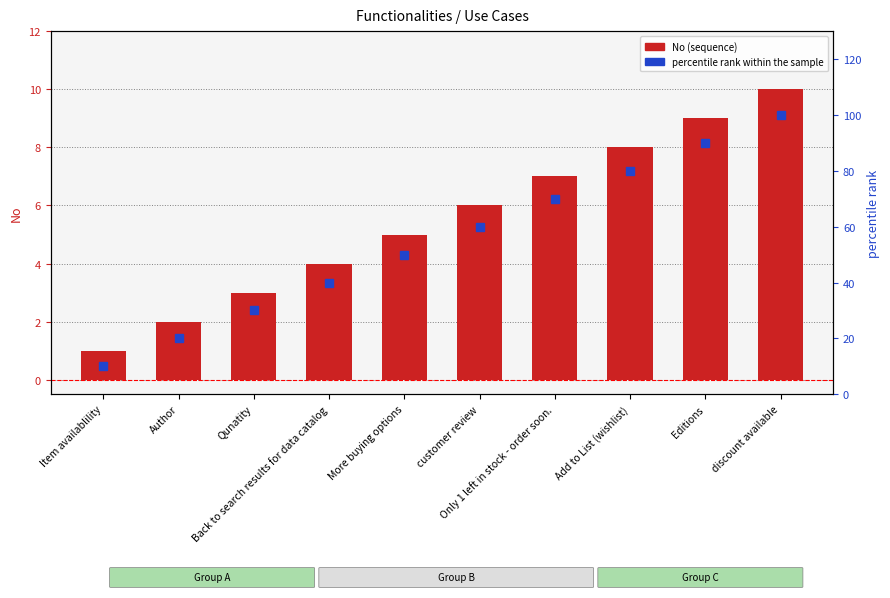

Reading right to left, extract all data points from this chart.

No (sequence): discount available=10	Editions=9	Add to List (wishlist)=8	Only 1 left in stock - order soon.=7	customer review=6	More buying options=5	Back to search results for data catalog=4	Qunatity=3	Author=2	Item availablility=1
percentile rank within the sample: discount available=100	Editions=90	Add to List (wishlist)=80	Only 1 left in stock - order soon.=70	customer review=60	More buying options=50	Back to search results for data catalog=40	Qunatity=30	Author=20	Item availablility=10